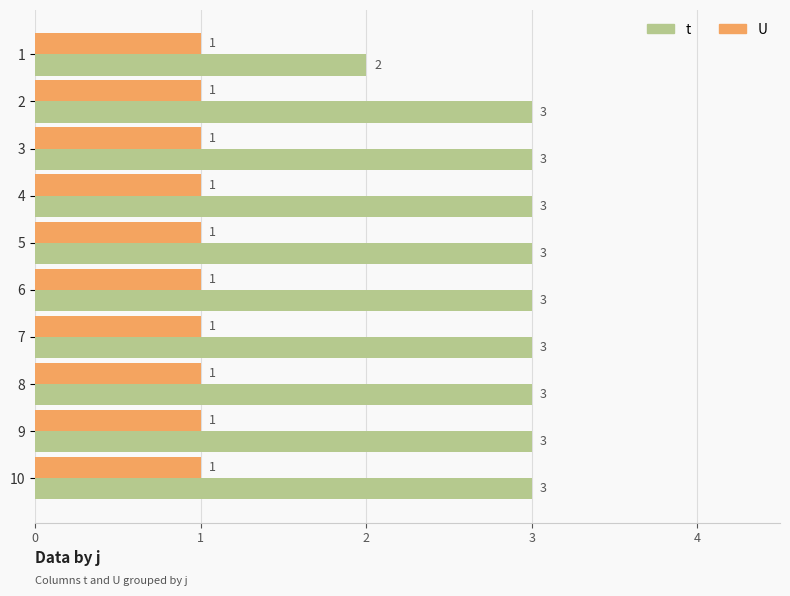

What is the maximum value shown in the chart?

3